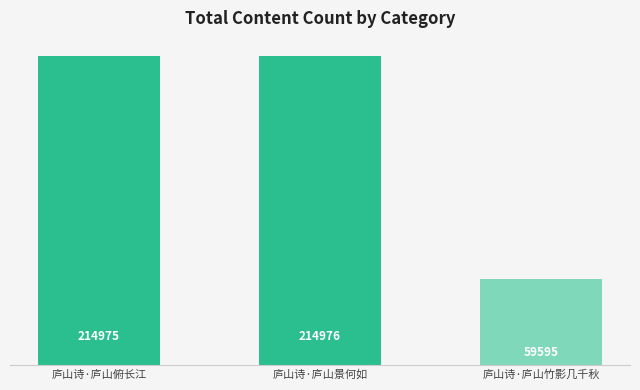

What is the average value?

163182